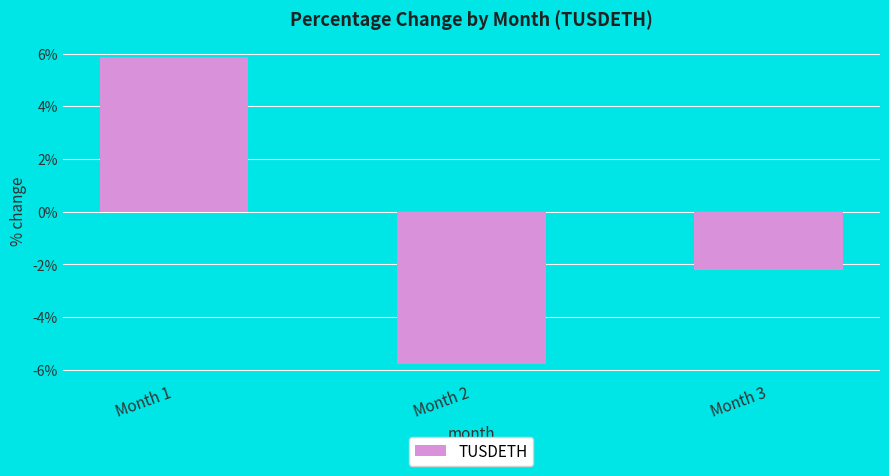

Is it true that the value at Month 3 is -0.7?

False